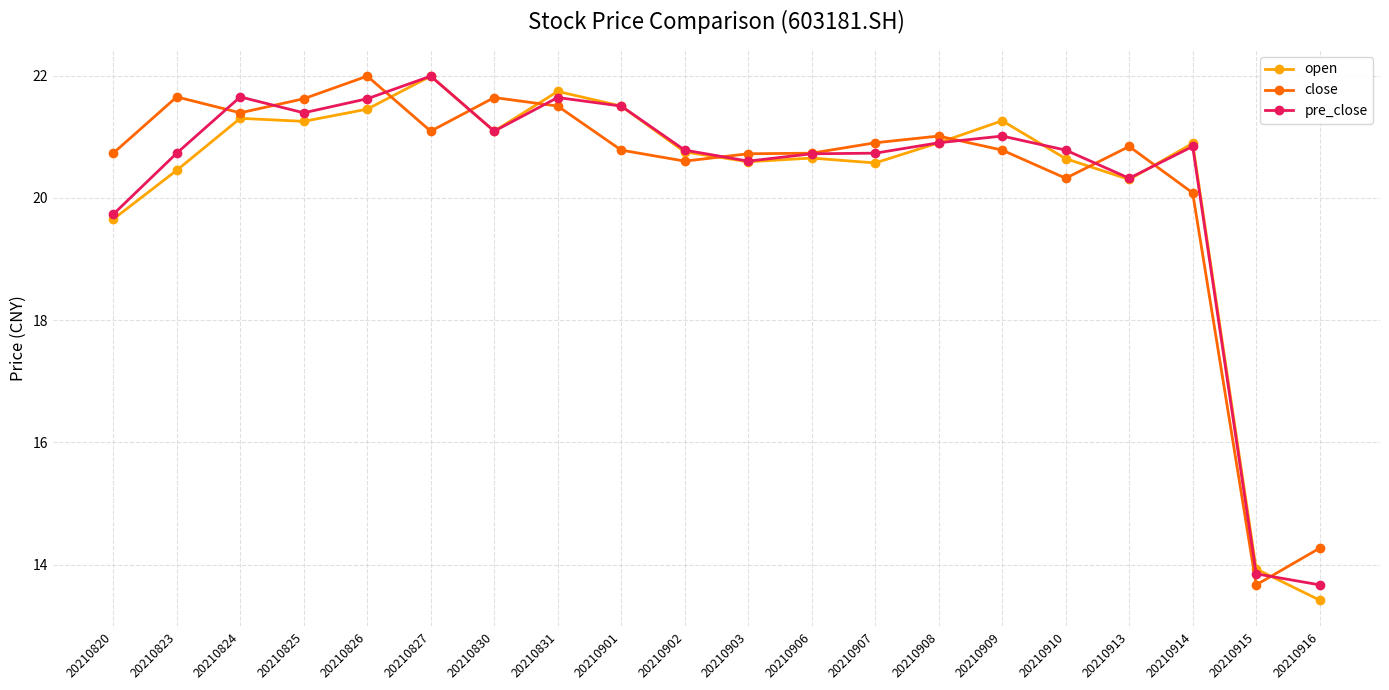

Between which two adjacent categories do pre_close and close first intersect?

20210823 and 20210824